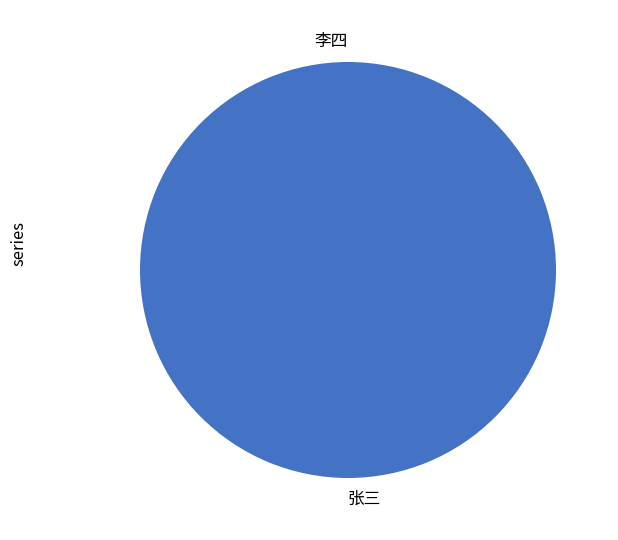

Which category accounts for the majority?

张三